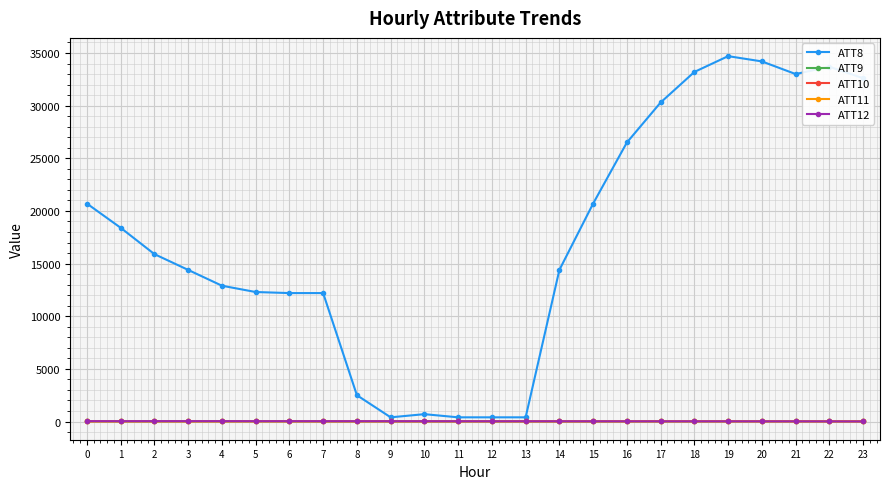

At how many categories does at least one series exceed 6101?

18